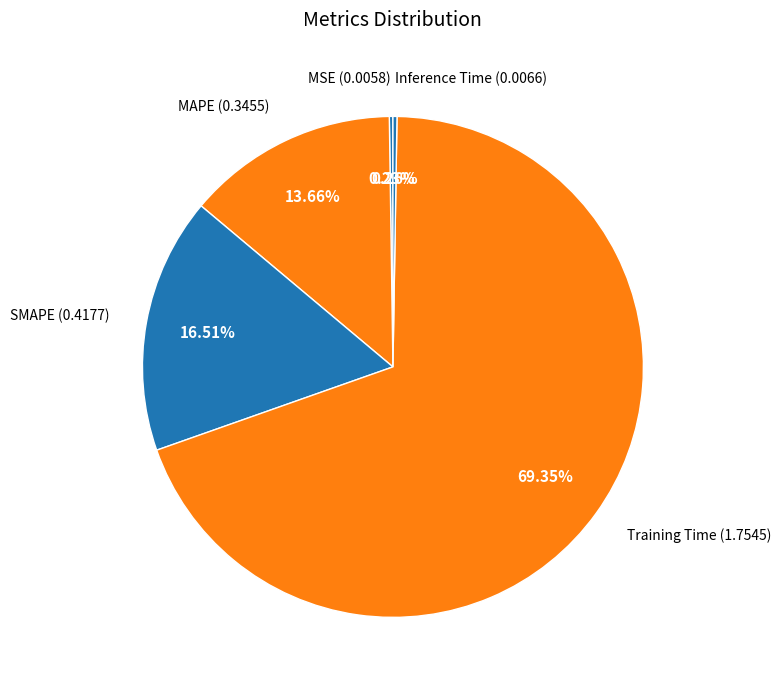

Which category has the biggest portion of the pie?

Training Time